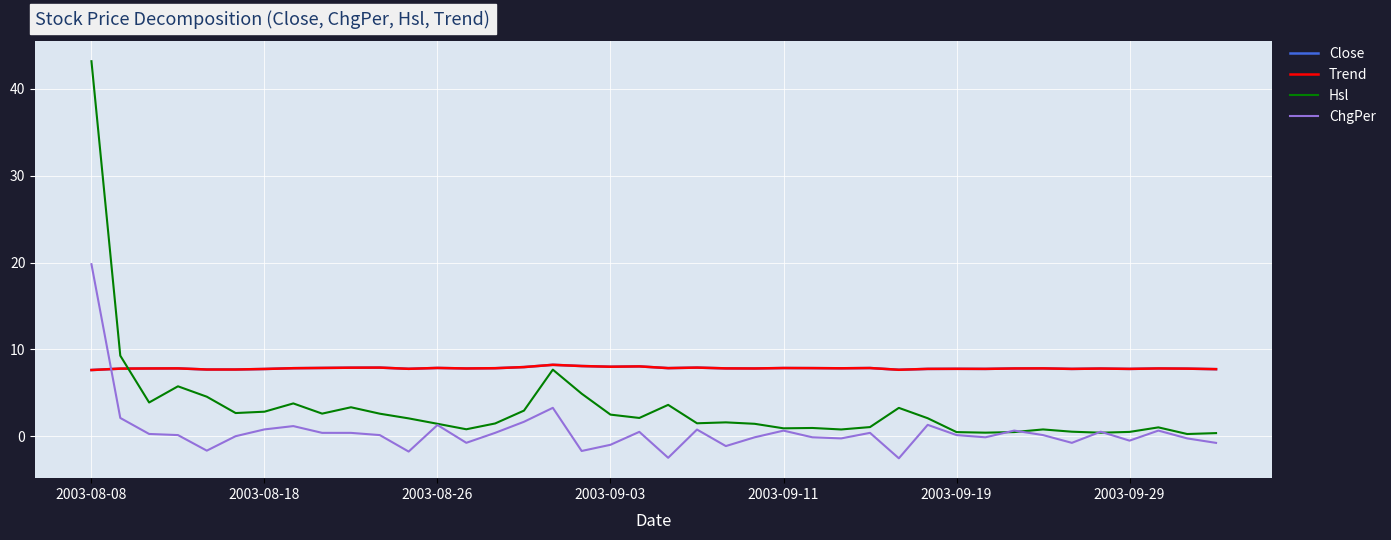

Does the chart have visible grid lines?

Yes